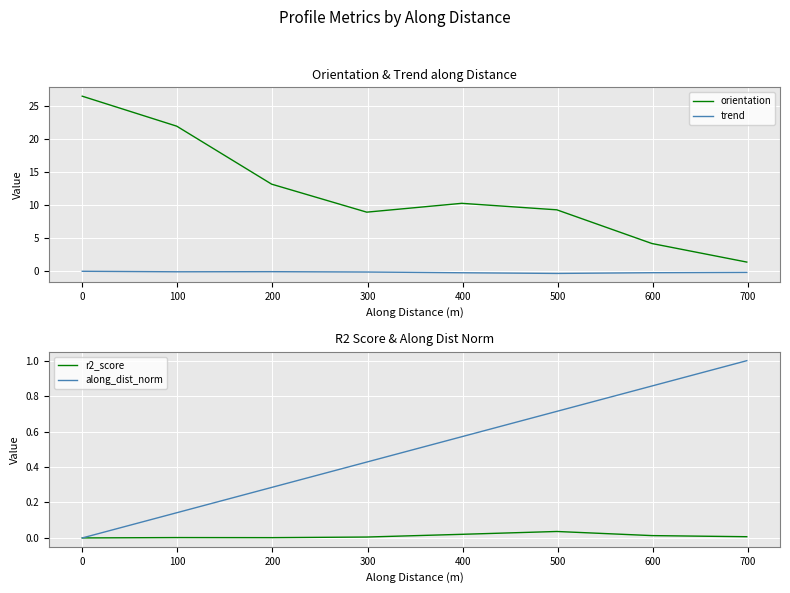

Which series has the widest spread of values?

orientation